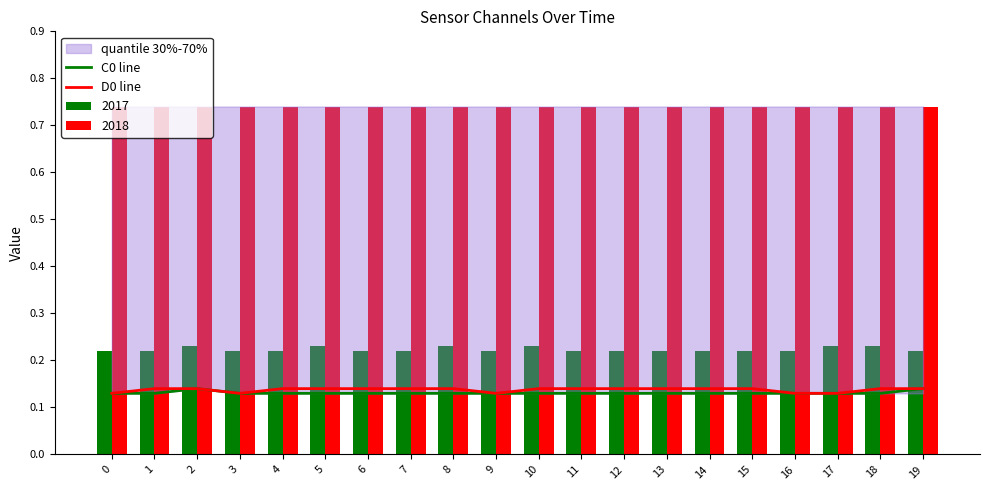

How many bars are there in total?

40